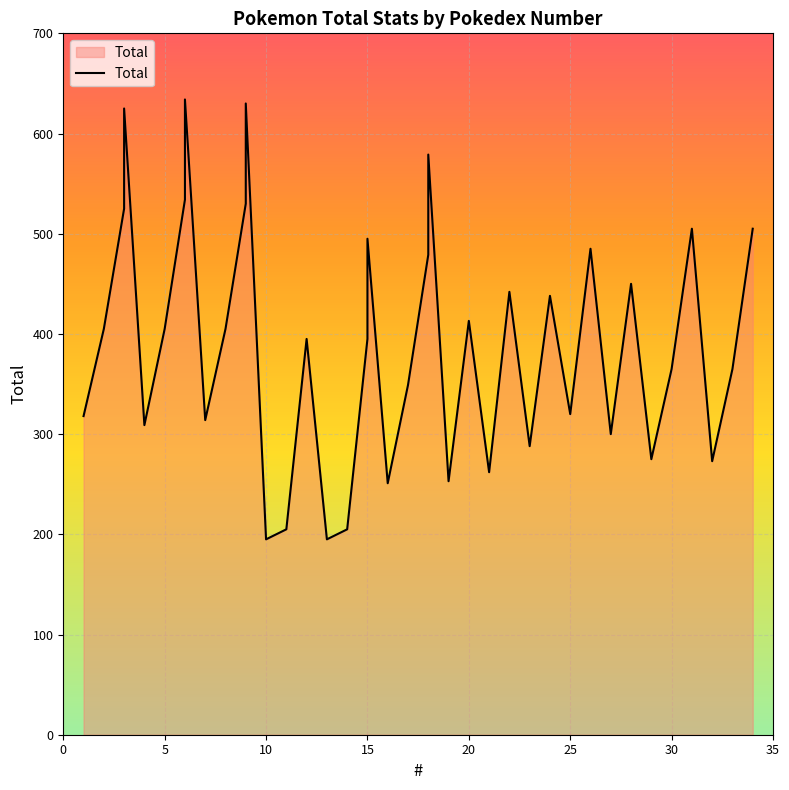

Rank the categories by value from lowest to highest.

10, 13, 11, 14, 16, 19, 21, 32, 29, 23, 27, 4, 7, 1, 25, 17, 30, 33, 12, 15, 2, 5, 8, 20, 24, 22, 28, 18, 26, 15, 31, 34, 3, 9, 6, 18, 3, 9, 6, 6